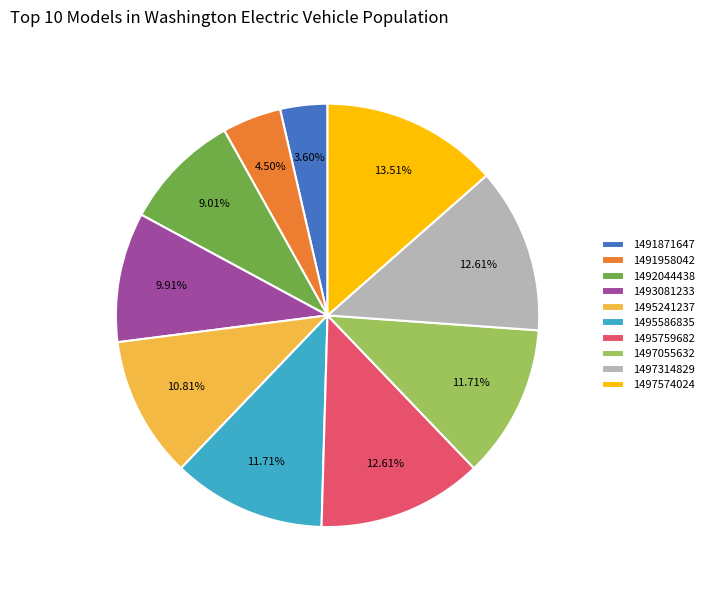

True or false: 1495759682 accounts for 27% of the total.

False